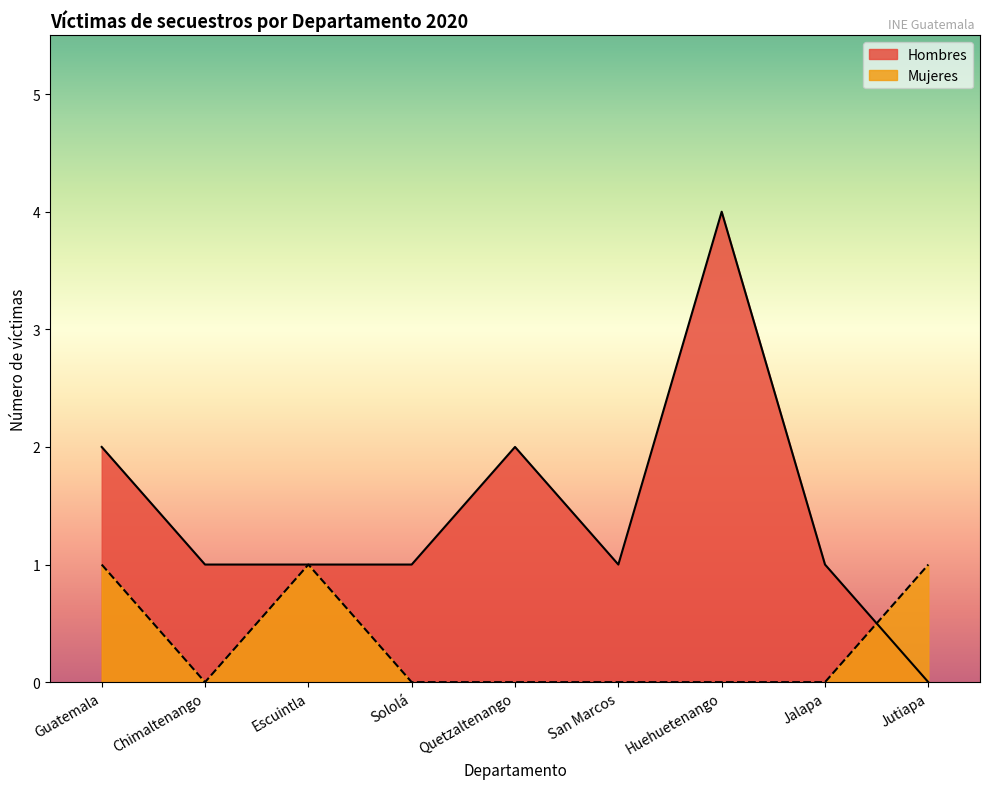

Which series has the largest range (max minus min)?

Hombres